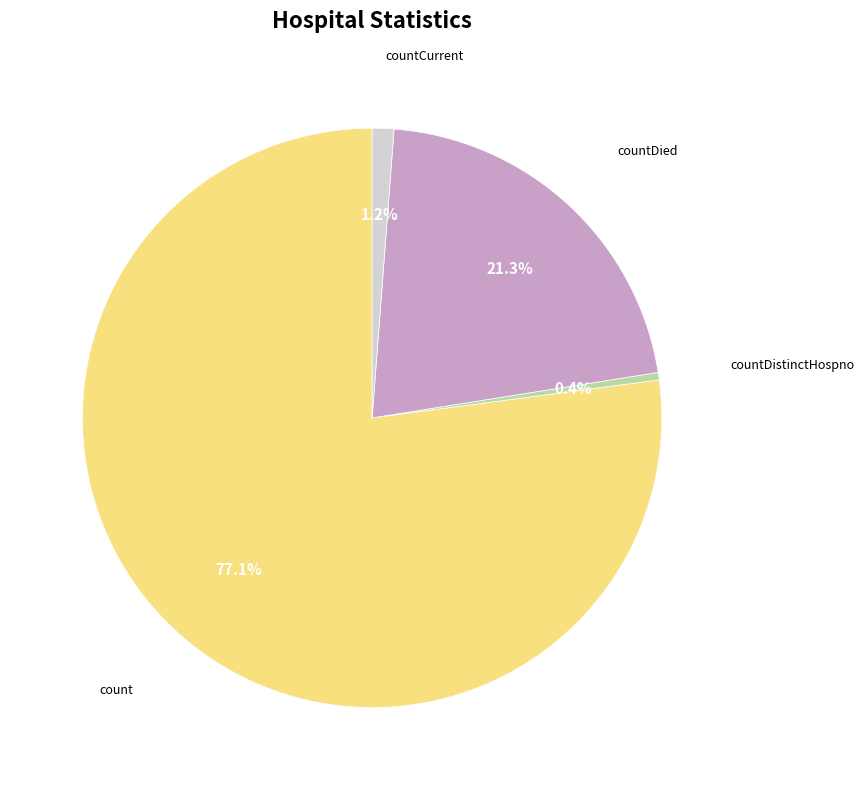

Is there any slice that represents more than half of the pie?

Yes